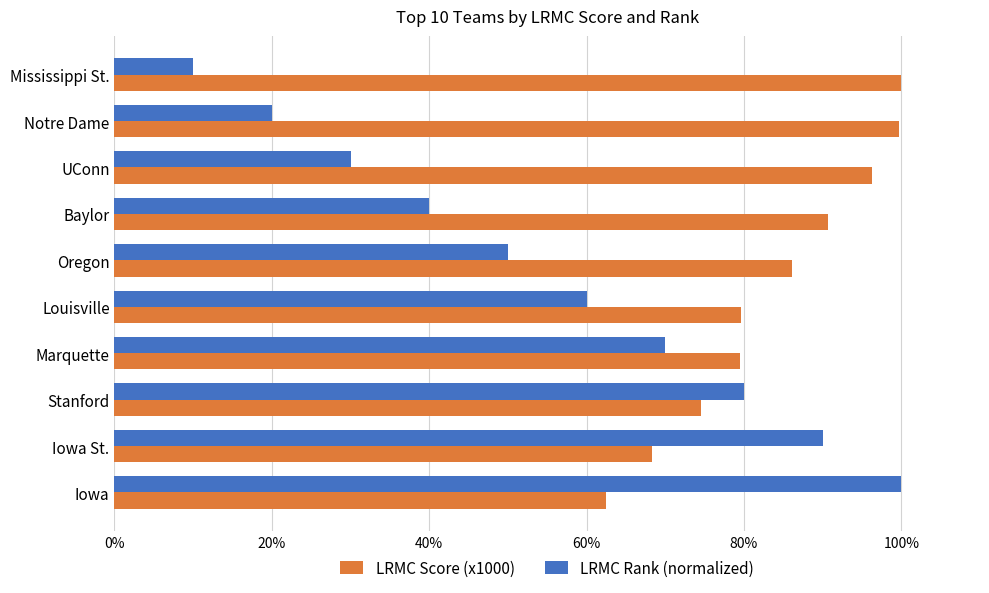

Which series has the largest total across all categories?

LRMC Score (x1000)